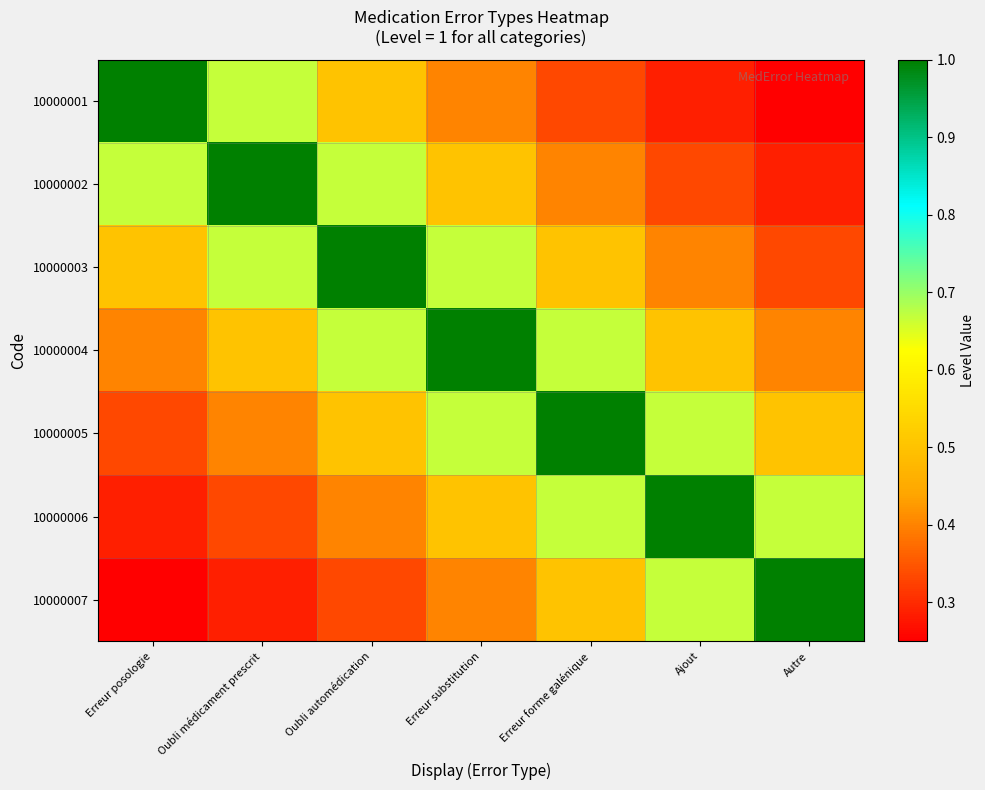

Which series has the largest total across all categories?

10000004